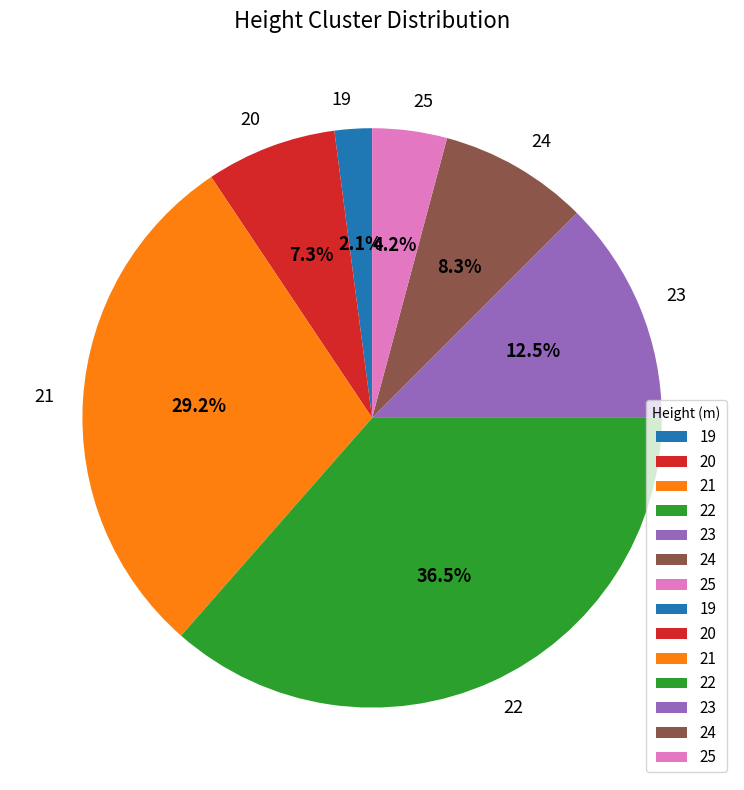

Rank the categories by value from highest to lowest.

22, 21, 23, 24, 20, 25, 19